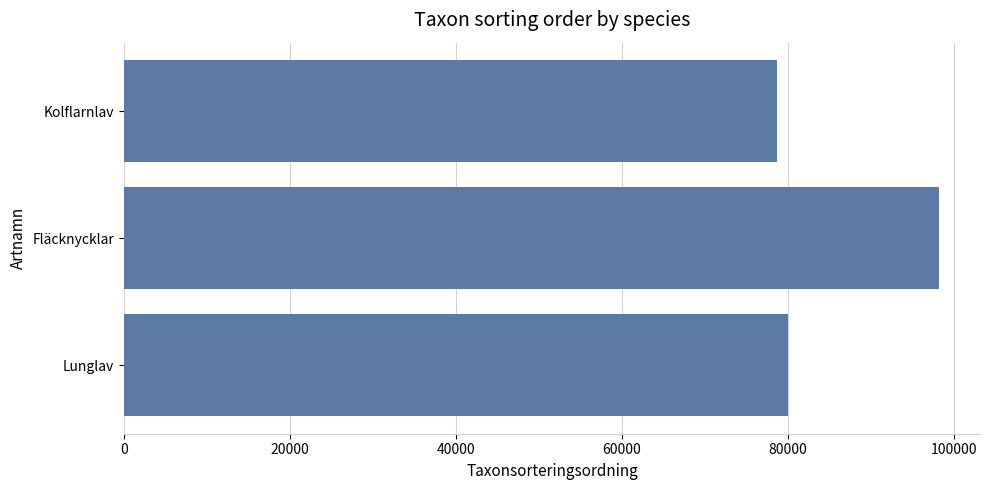

Reading top to bottom, what are all the values shown in this chart?

Kolflarnlav=78738	Fläcknycklar=98278	Lunglav=80083